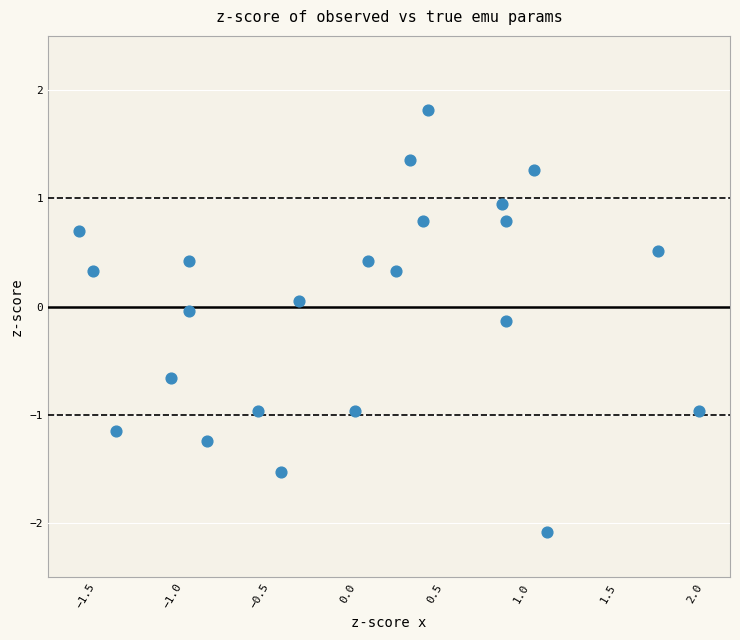

What is the range of Y values (max minus min)?

3.9